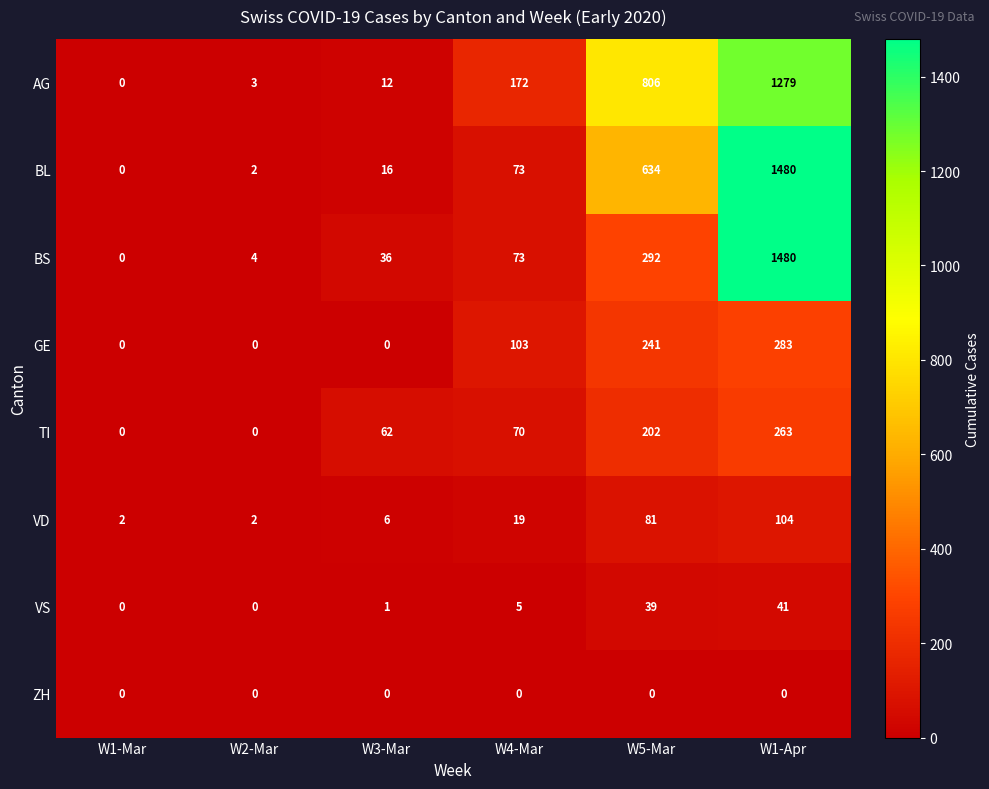

Count the number of categories in the chart.

6